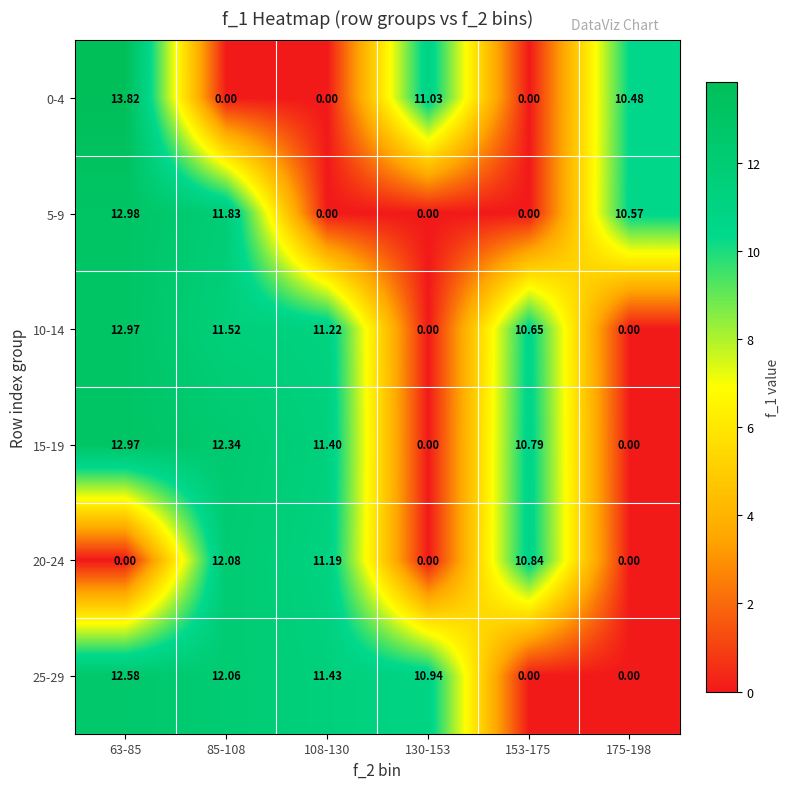

What is the difference between the highest and lowest values at 85-108?

12.3